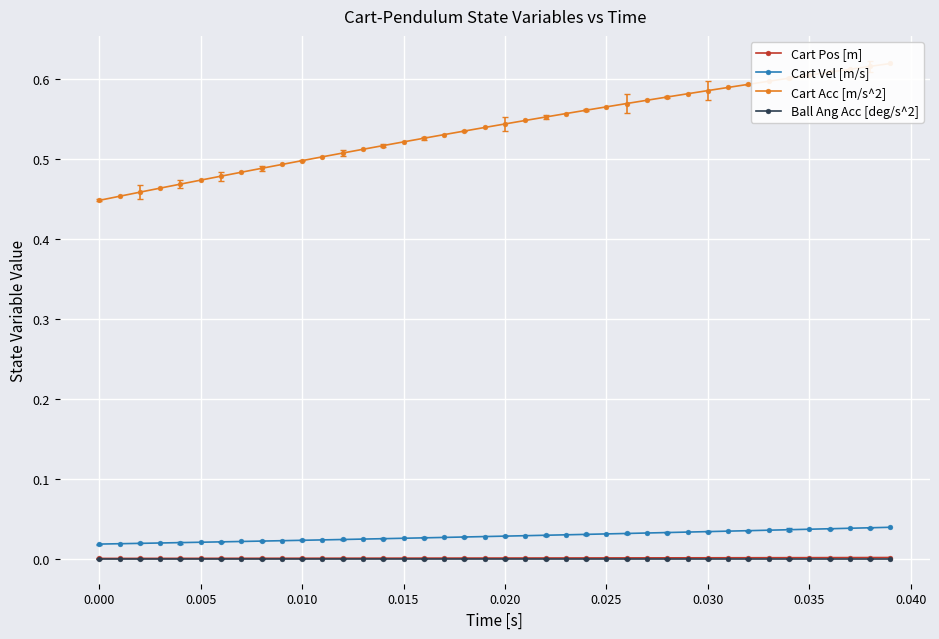

True or false: Cart Vel [m/s] and Cart Pos [m] cross at least once.

False